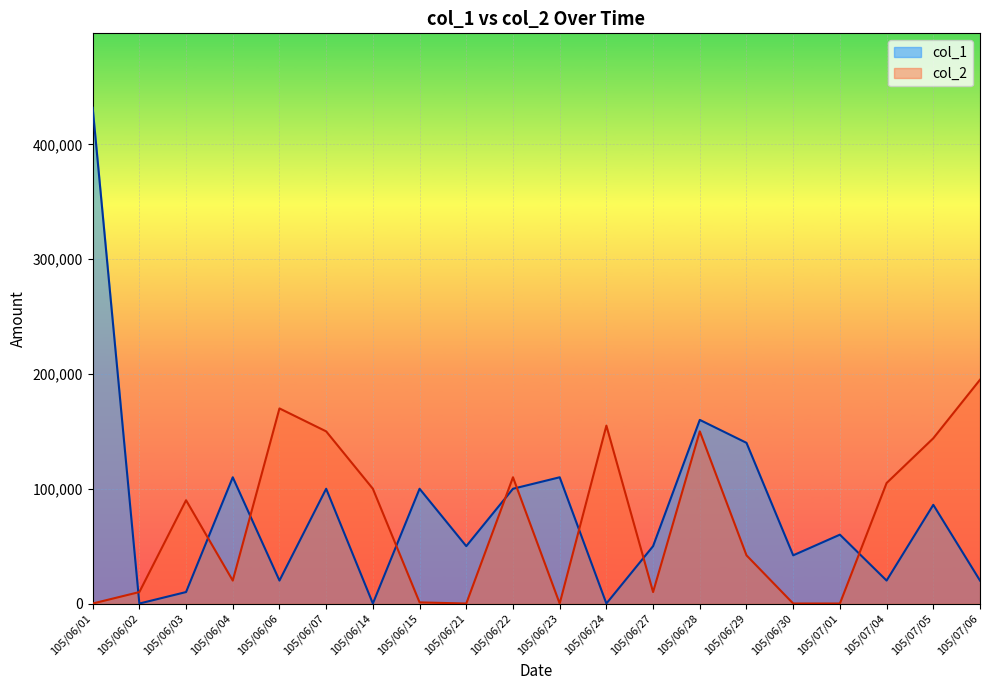

How many values in the col_2 series exceed 90000?

9